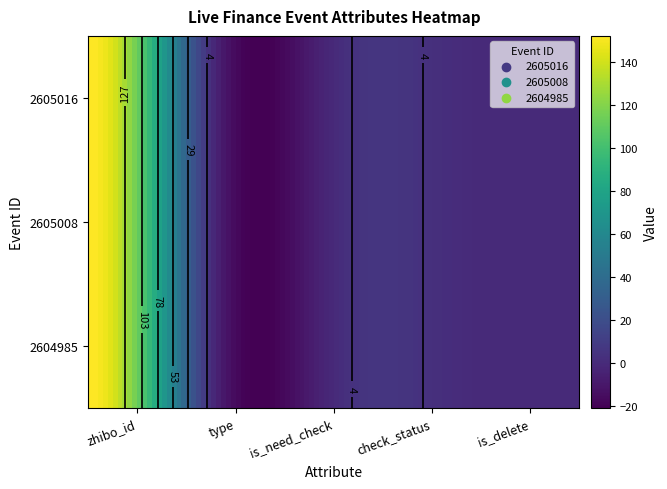

What is the highest value of the 2605008 series?

152